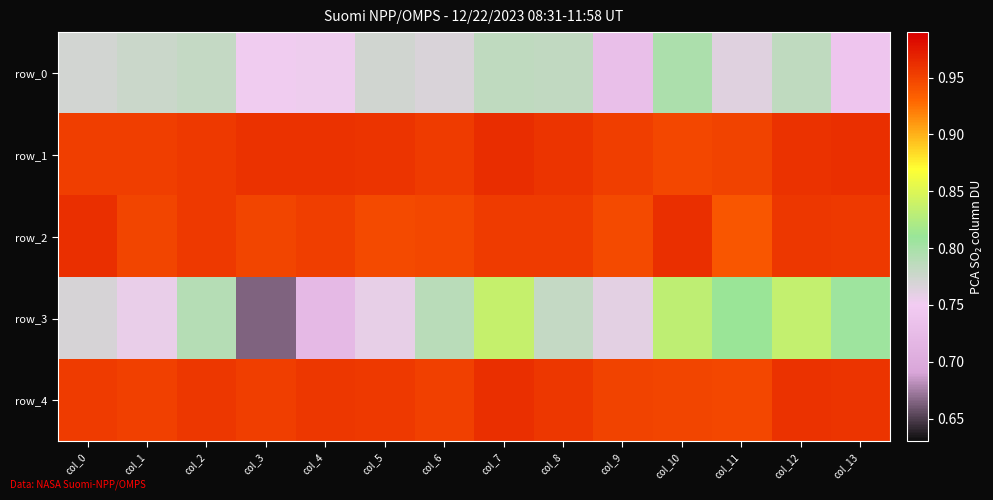

What is the difference between the maximum and second lowest values in the row_0 series?

0.1